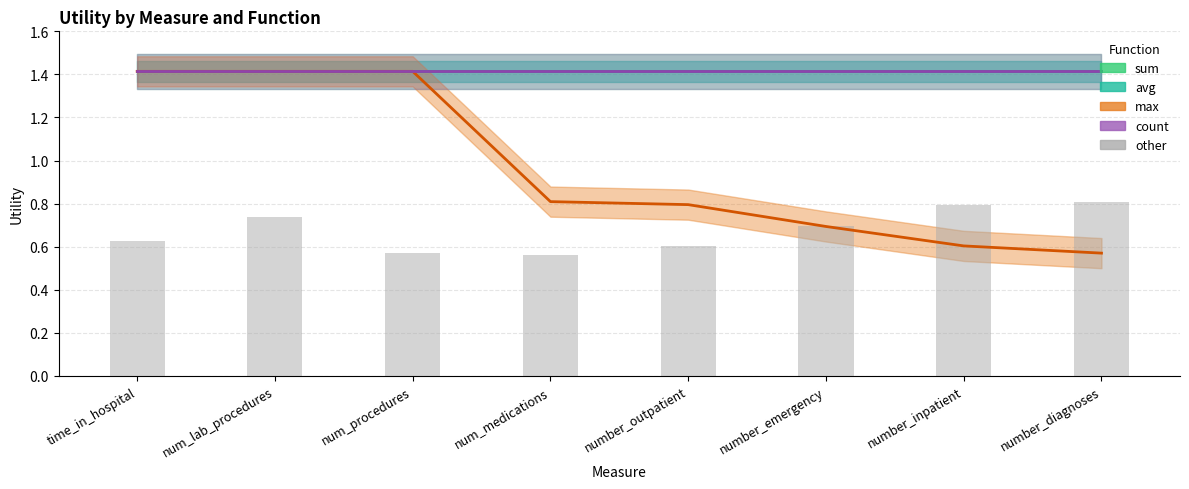

What is the label of the 4th bar from the right?

number_outpatient